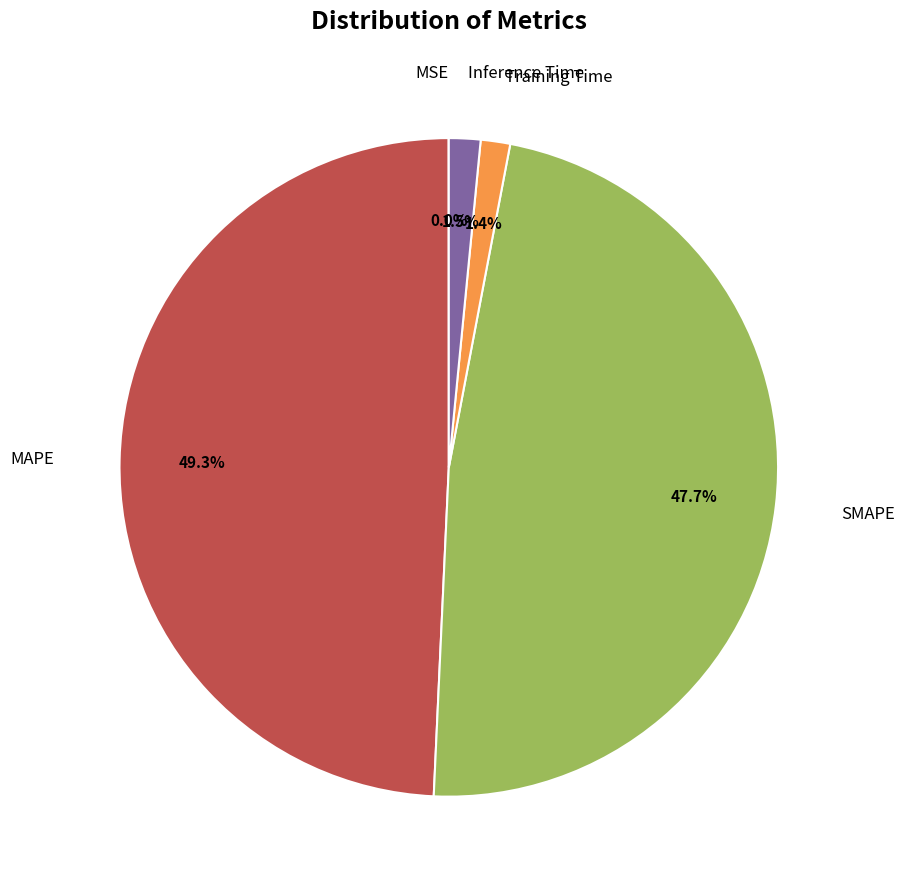

Does any single category account for the majority?

No